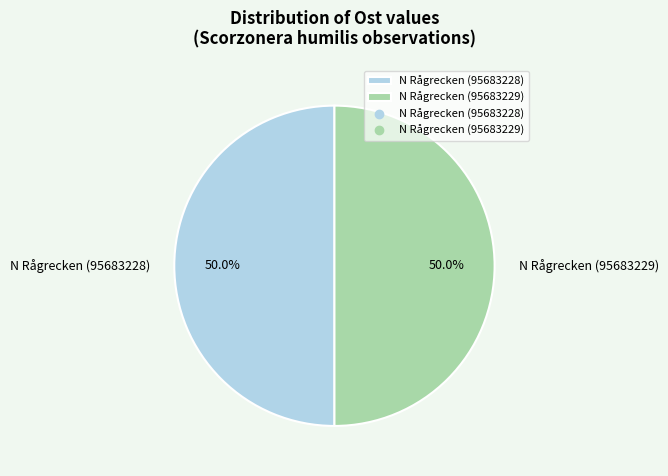

Approximately how many times larger is the value at N Rågrecken (95683229) compared to N Rågrecken (95683228)?

1.0